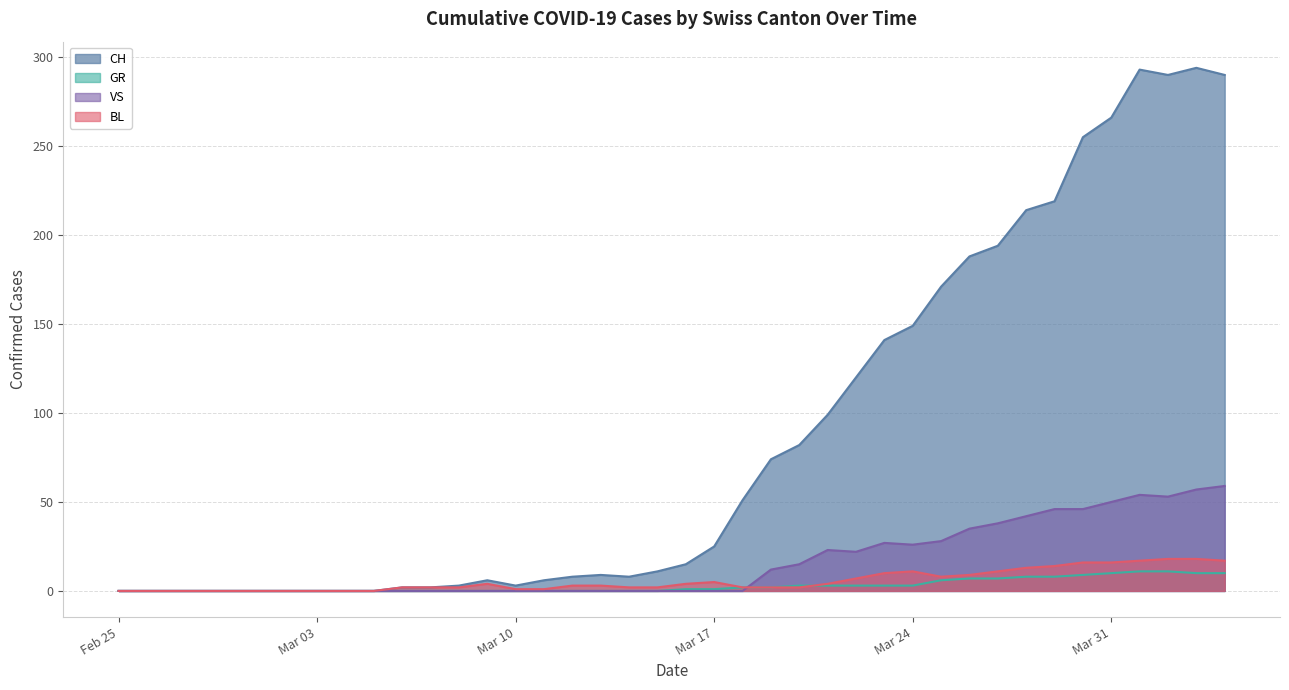

True or false: BL has more than 0 points higher than both neighbors.

True